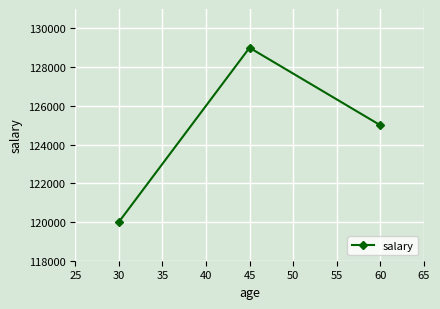

Does the chart display data point markers on the line(s)?

Yes